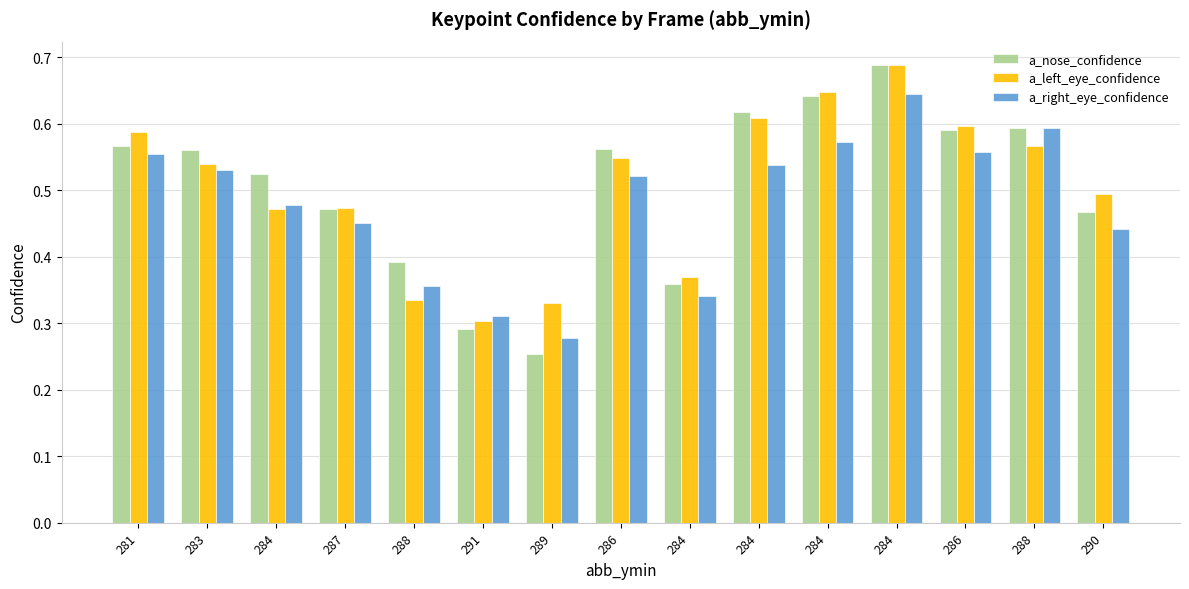

Are the bars grouped side by side (vs. stacked)?

Yes